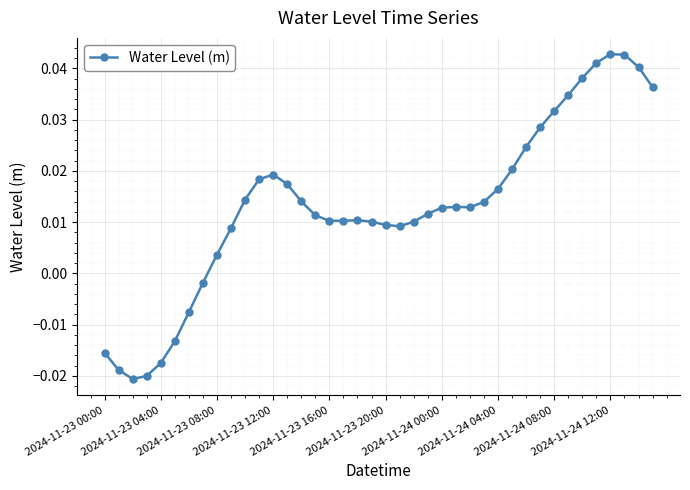

At which label does the data first exceed 0?

2024-11-23 08:00